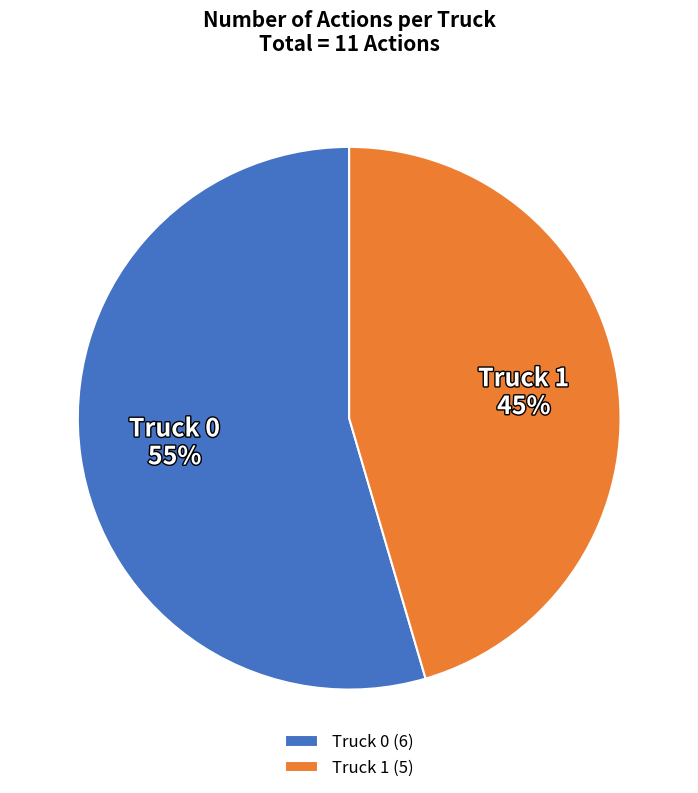

True or false: Truck 1 accounts for 35% of the total.

False